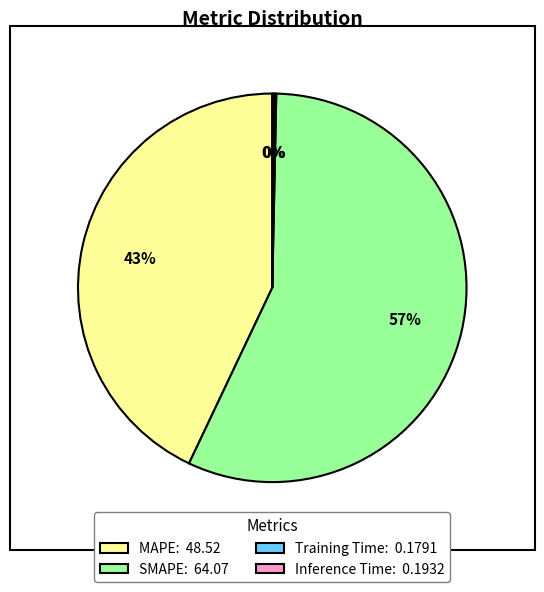

Combined, do MAPE: 48.52 and SMAPE: 64.07 account for over 50%?

Yes